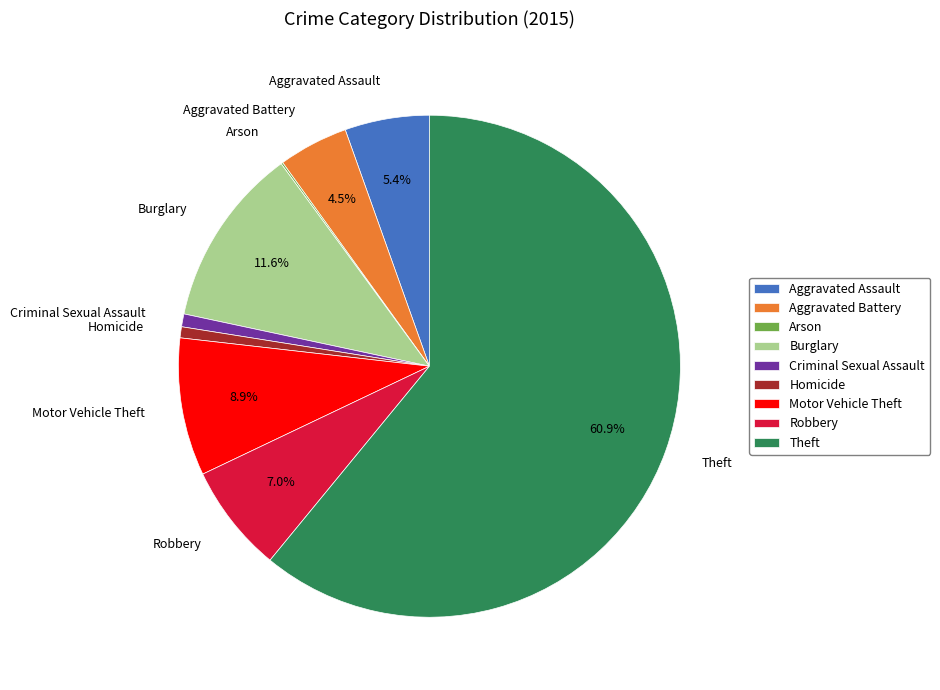

What is the total percentage of Aggravated Battery and Robbery?

11.5%